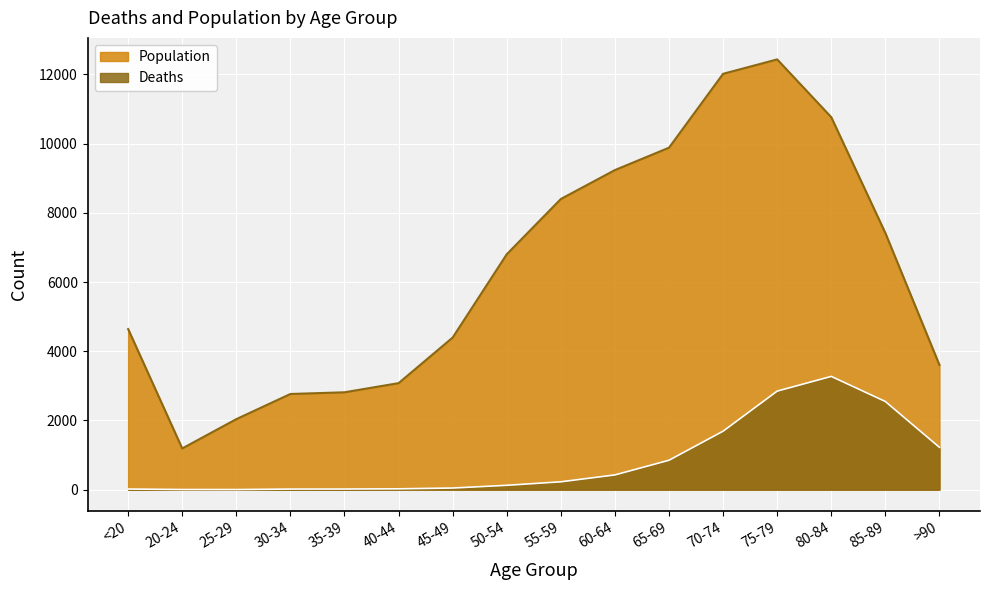

At which category does the chart reach its minimum across all series?

25-29